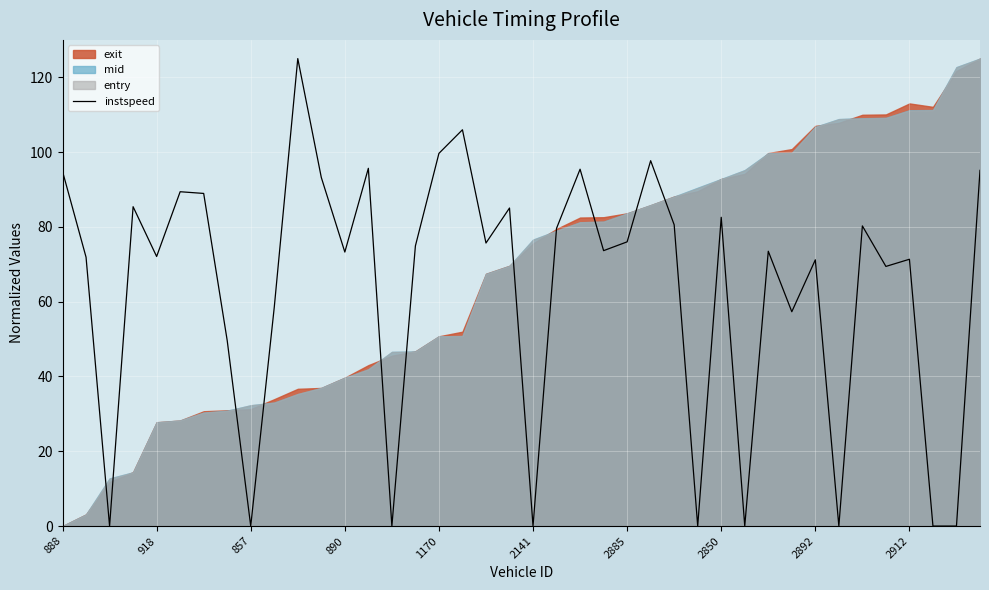

True or false: instspeed has a value of 172.5 at 1170.

False